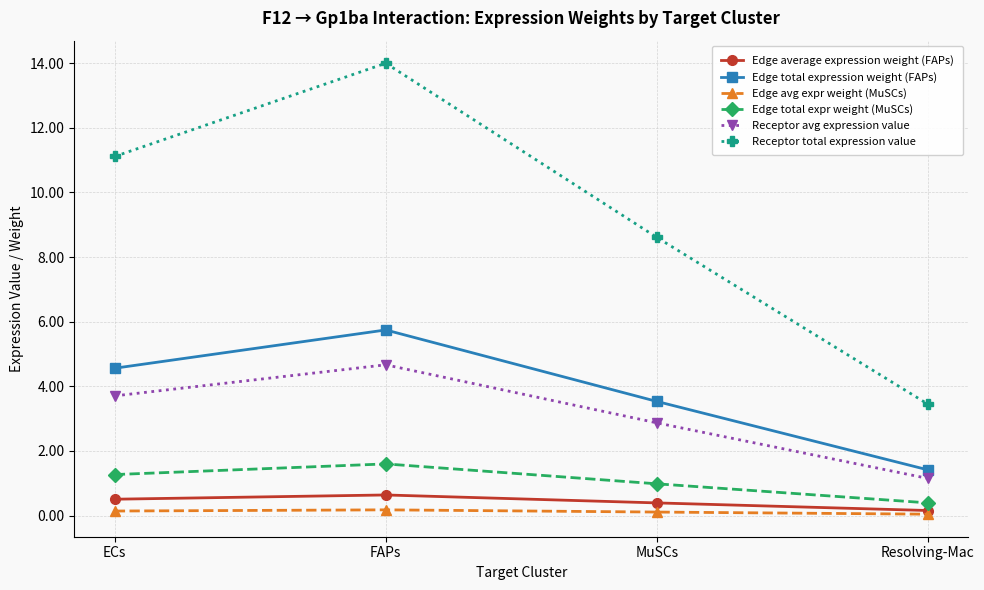

Which series has the largest range (max minus min)?

Receptor total expression value